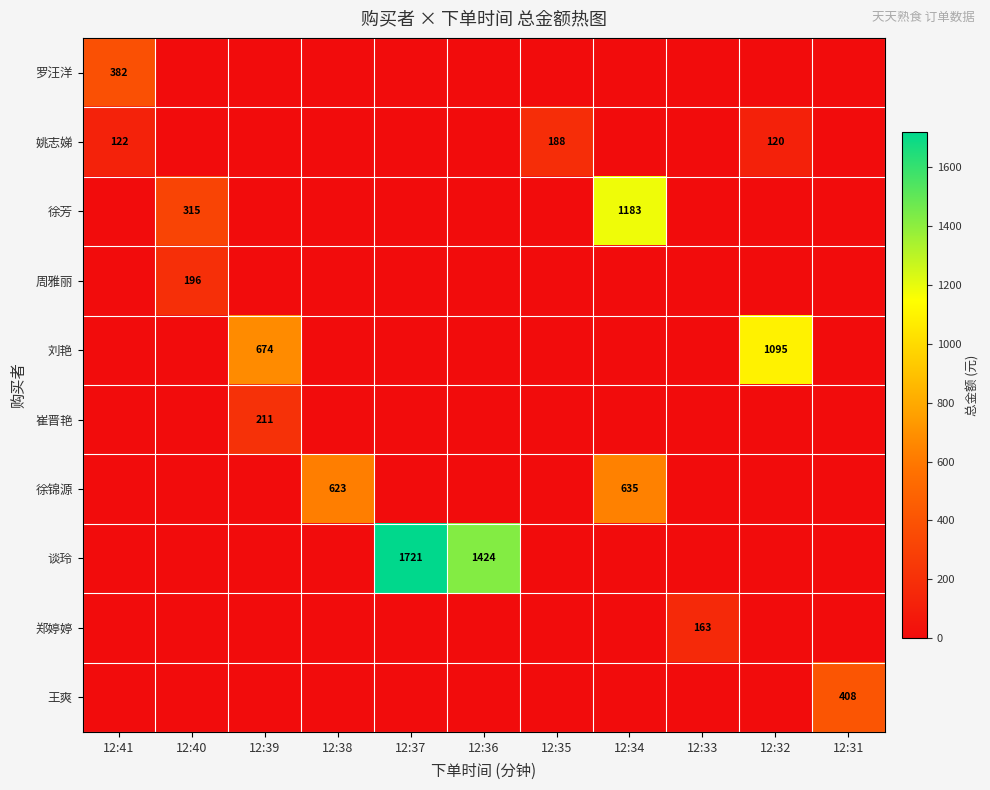

True or false: 刘艳 has a value of 674 at 12:39.

True